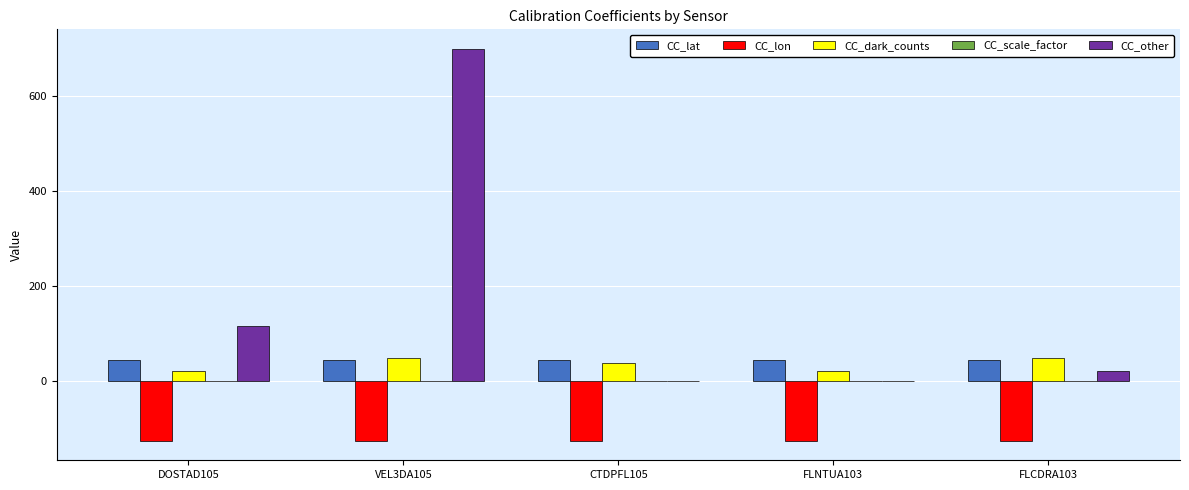

Which series has the largest range (max minus min)?

CC_other